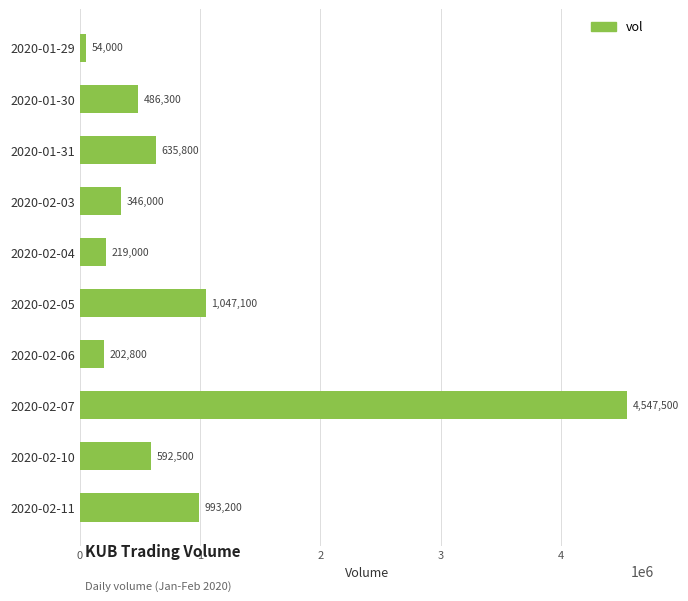

Which has a higher value, 2020-02-10 or 2020-02-03?

2020-02-10